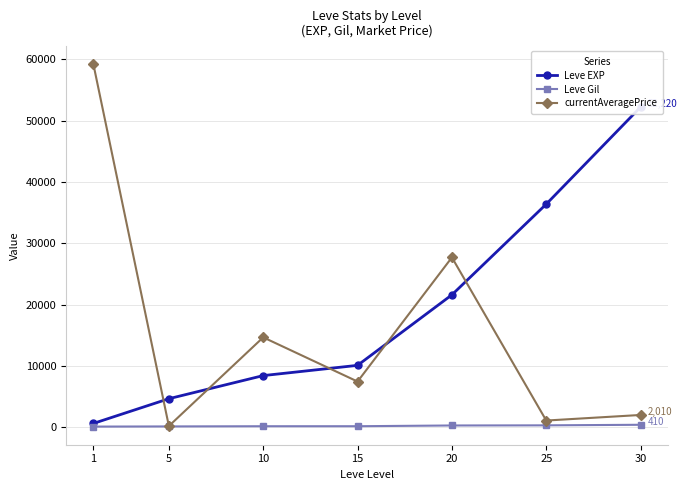

True or false: Leve EXP has more than 2 points higher than both neighbors.

False